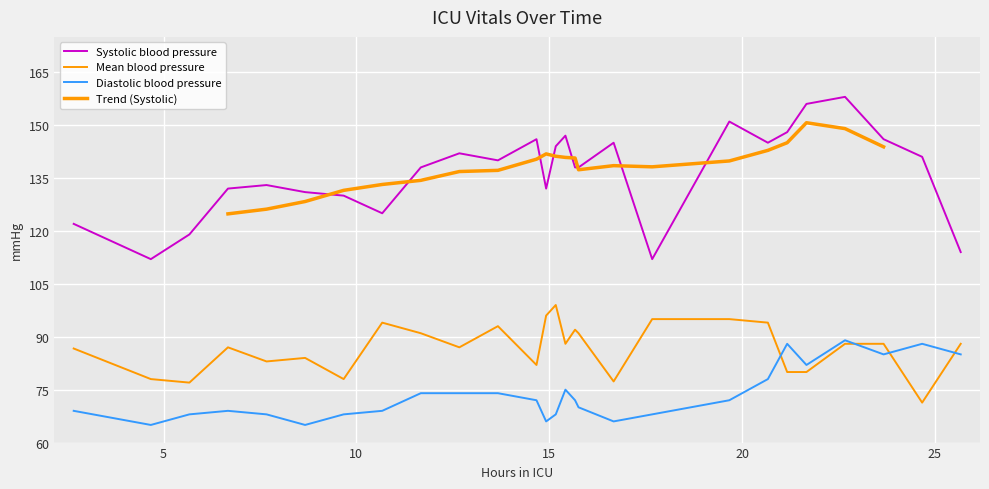

What is the label of the 23rd point from the right?

20